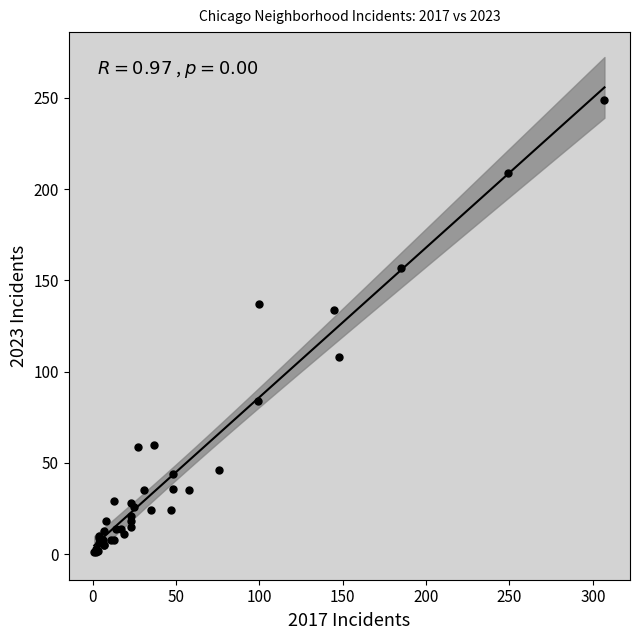

What Y value in the scatter plot is closest to 125?

134